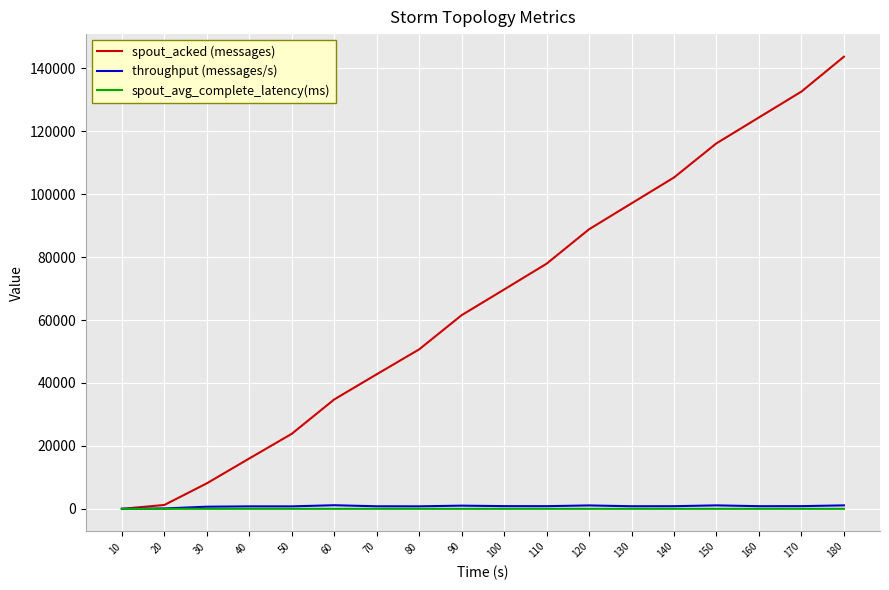

What is the highest value of the spout_acked (messages) series?

143680.0